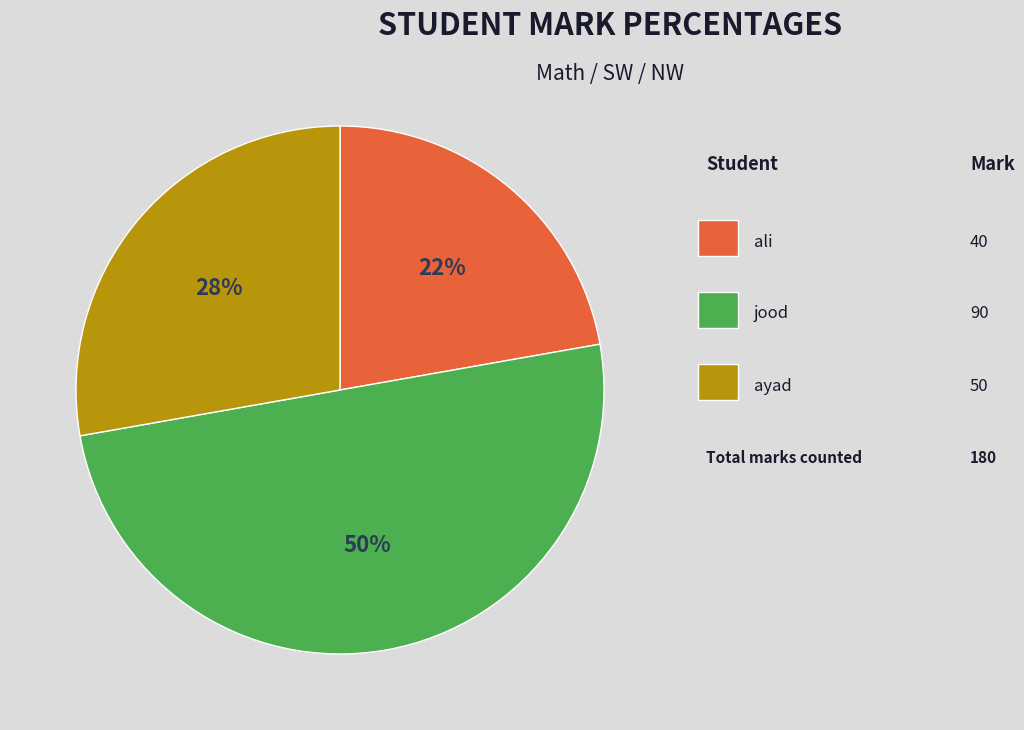

Count the number of slices in the pie.

3